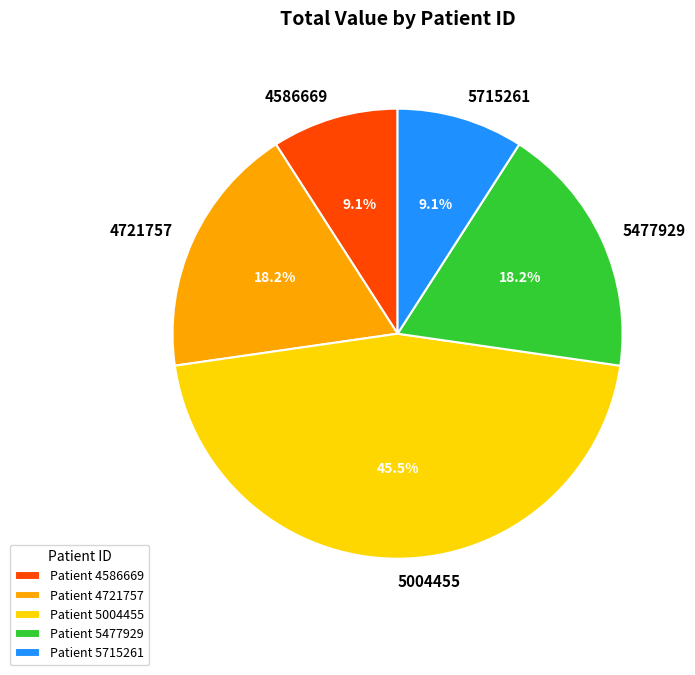

Does 5004455 account for over 50% of the chart?

No